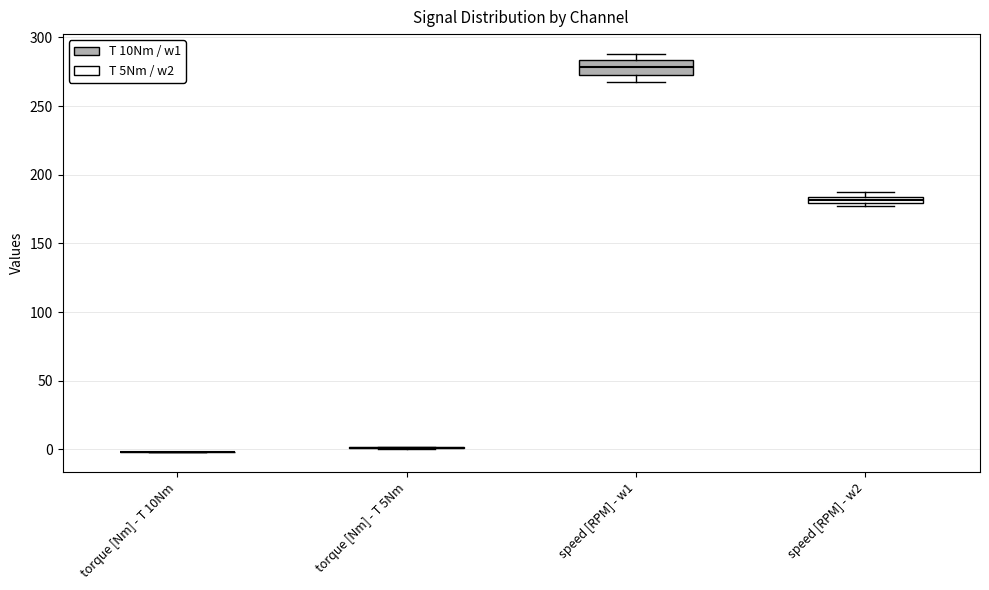

Which box is the tallest, from its lower edge to its upper edge?

speed [RPM] - w1